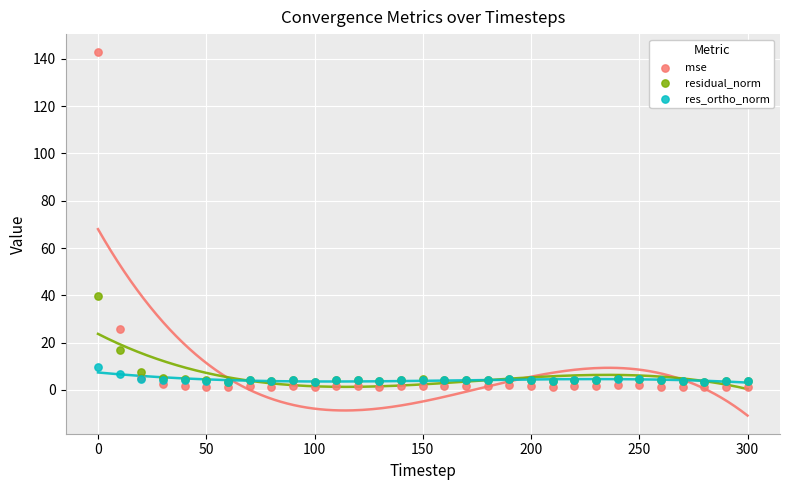

Which series has the largest Y range (max minus min)?

mse